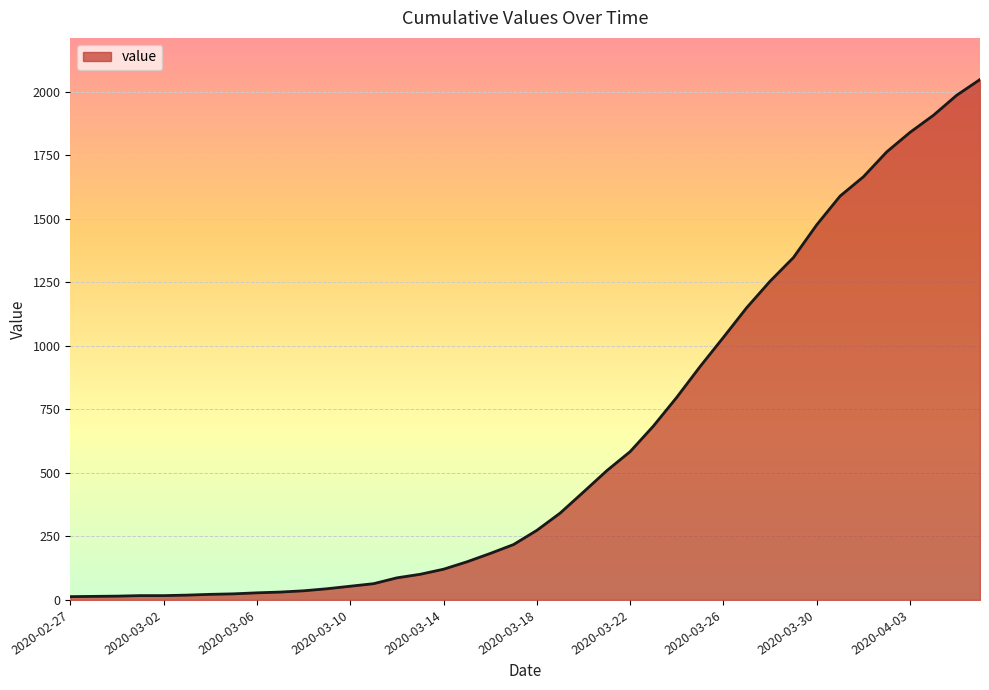

What is the difference between the maximum and minimum values?

2036